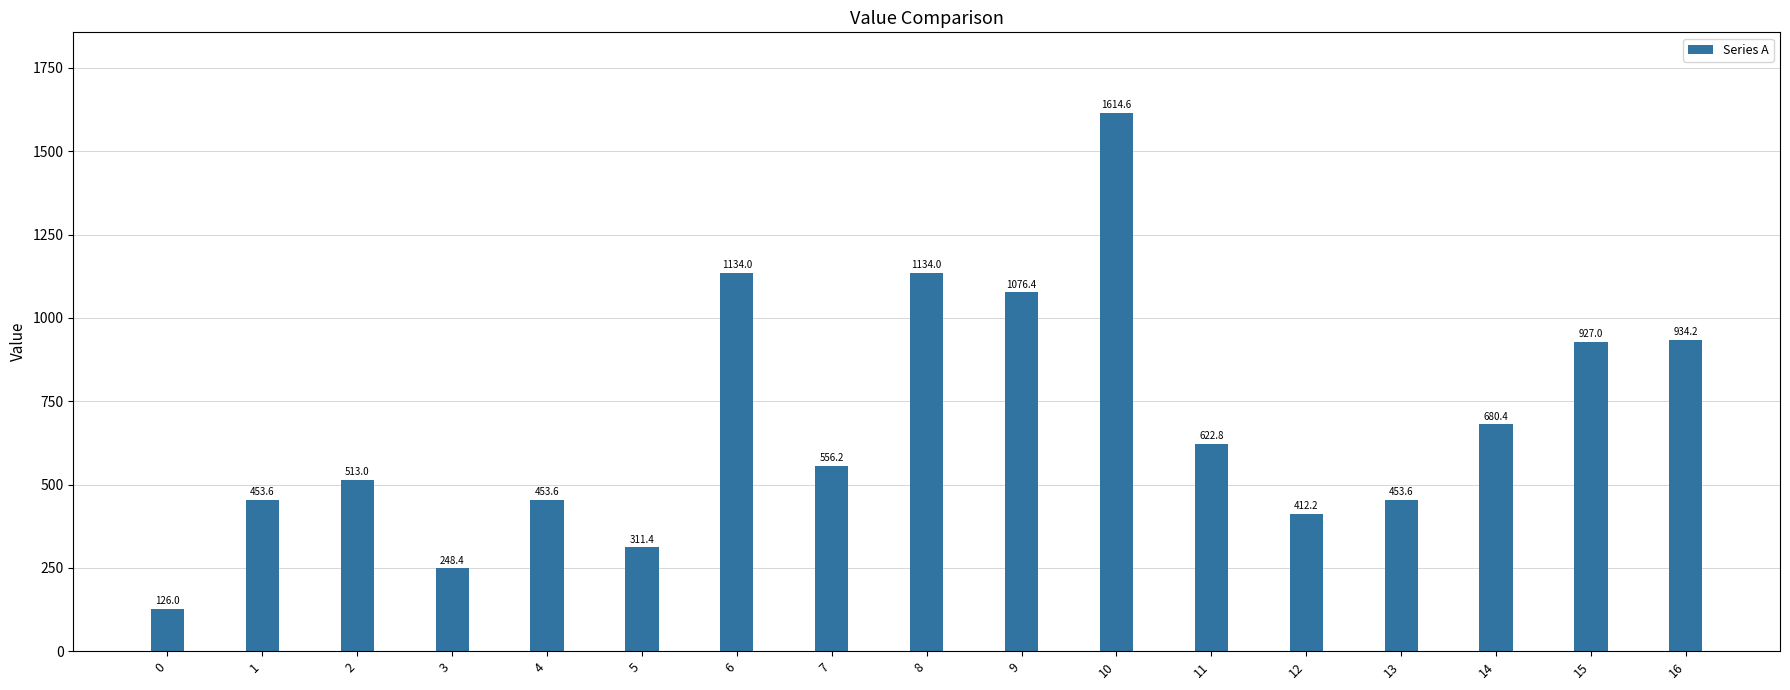

What is the smallest value displayed?

126.0